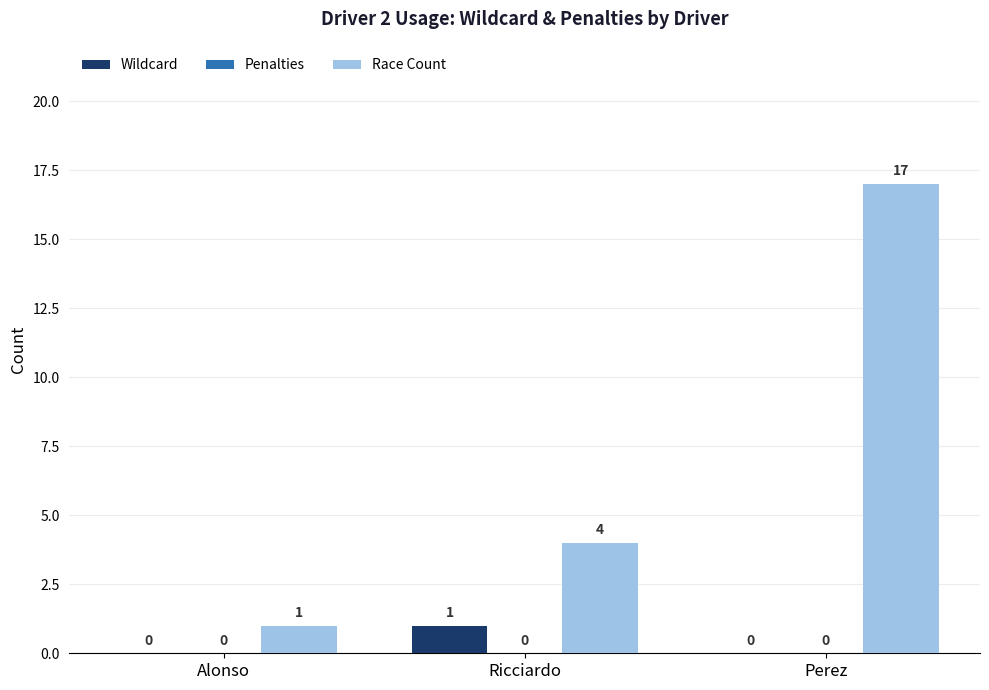

Between Alonso and Ricciardo, which series saw the biggest shift?

Race Count